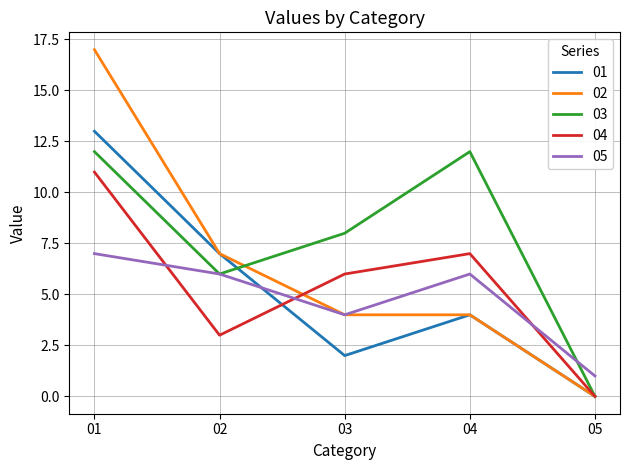

What is the difference between the second highest and minimum values in the 05 series?

5